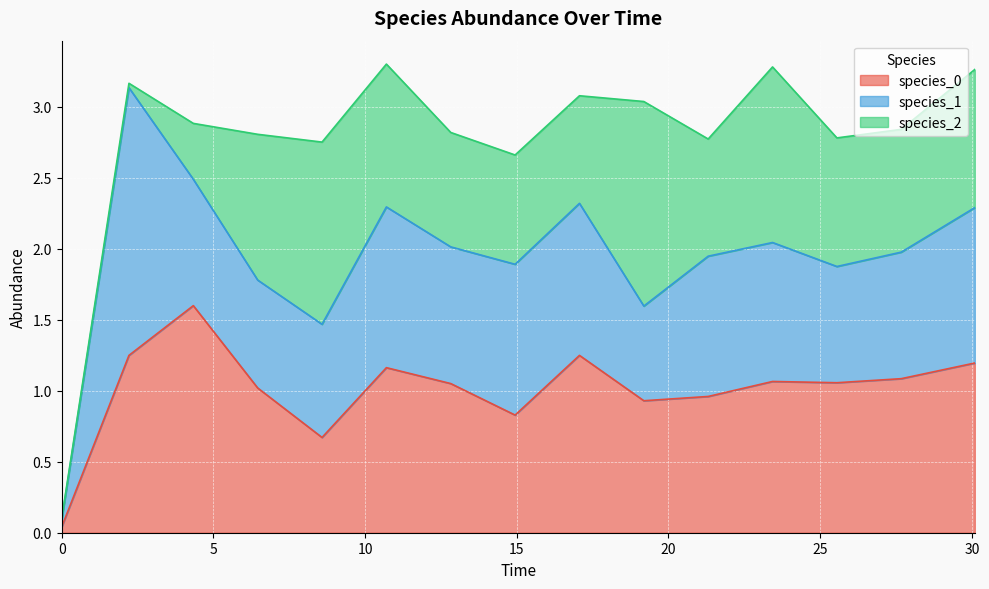

The value of species_1 at 30.096969696969705 is 1.7. True or false?

False